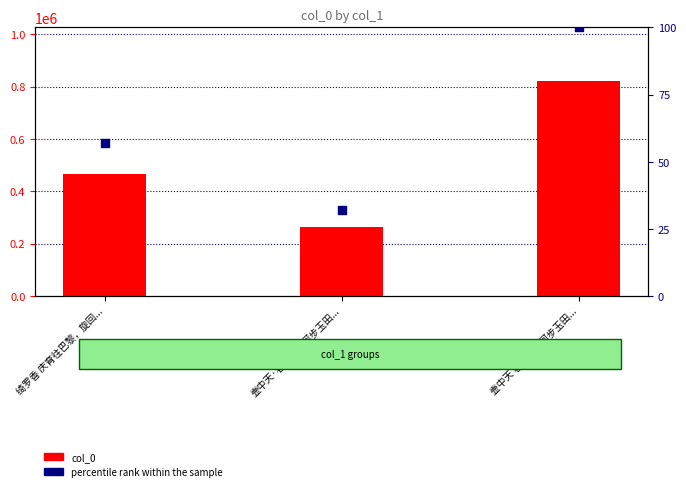

Which series has the largest total across all categories?

col_0